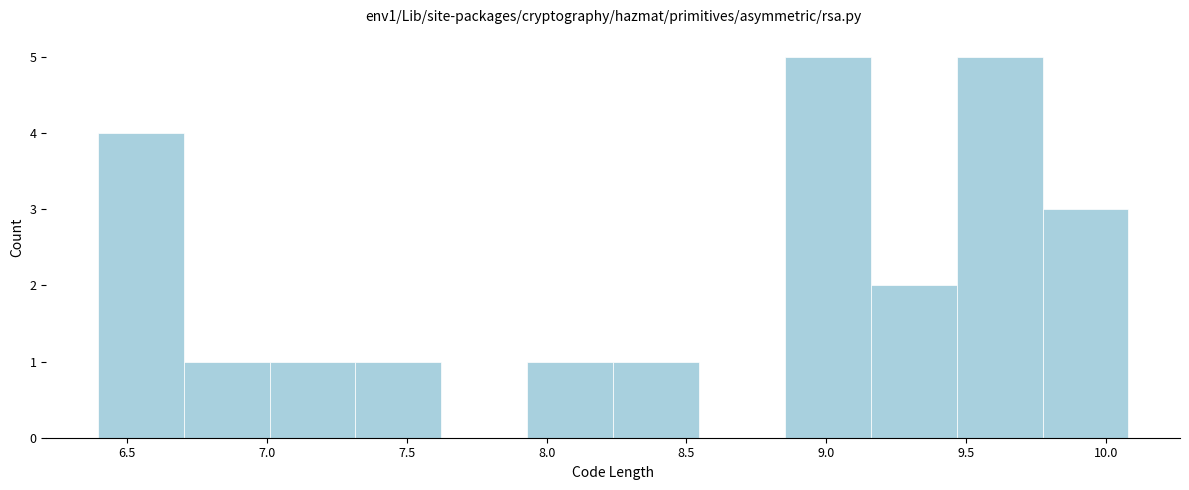

Reading left to right, transcribe this chart: for each bar, give the range it covers on the x-axis and its height. Neither the bar edges nor the heights are printed on the chart, so give them approximately, as read against the axes.

6.40 to 6.70: 4
6.70 to 7.00: 1
7.00 to 7.30: 1
7.30 to 7.60: 1
7.60 to 7.95: 0
7.95 to 8.25: 1
8.25 to 8.55: 1
8.55 to 8.85: 0
8.85 to 9.15: 5
9.15 to 9.45: 2
9.45 to 9.75: 5
9.75 to 10.10: 3